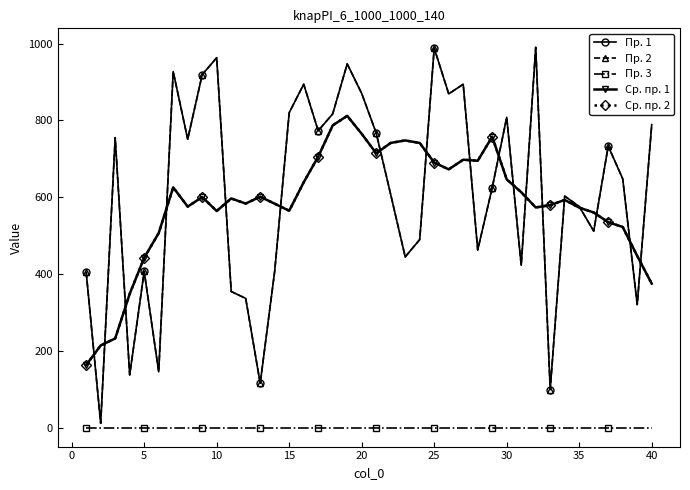

How many lines are shown in the chart?

5